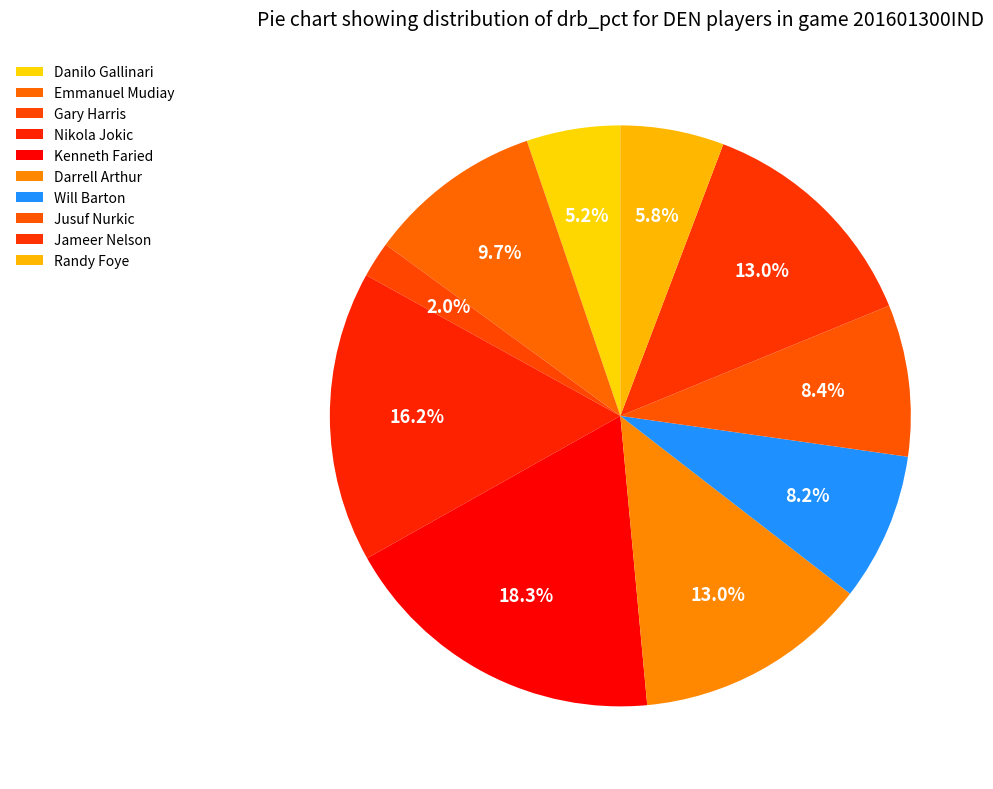

How many slices are in this pie chart?

10